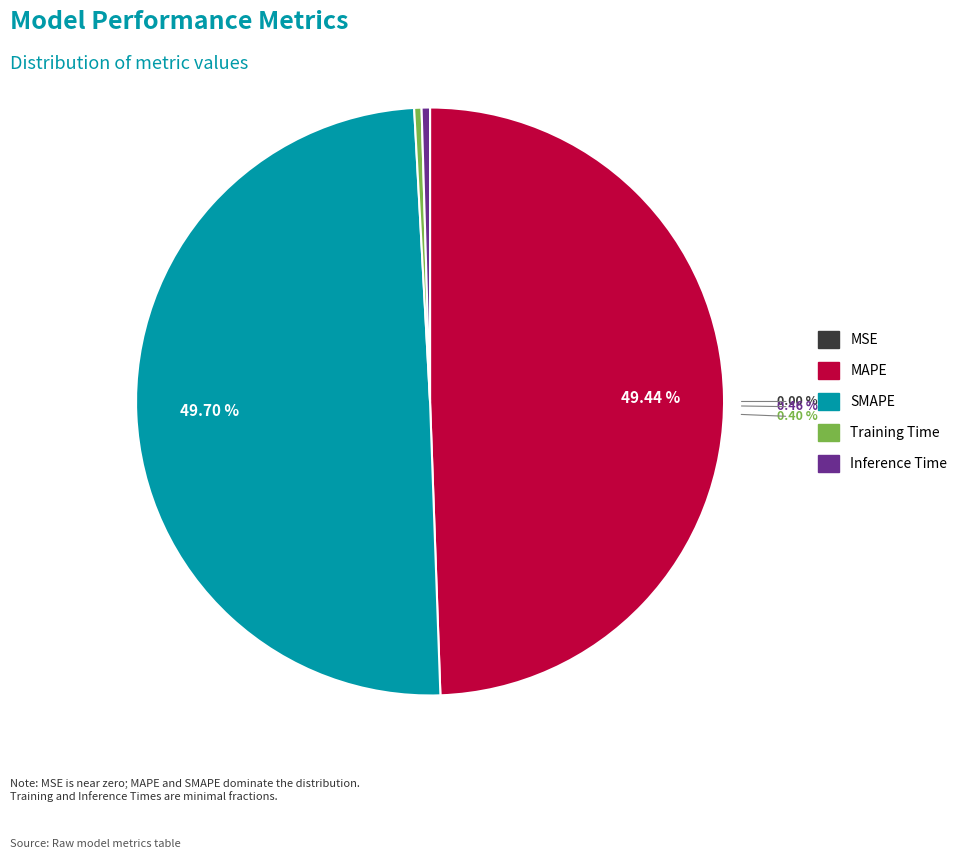

Which has a higher value, SMAPE or MAPE?

SMAPE